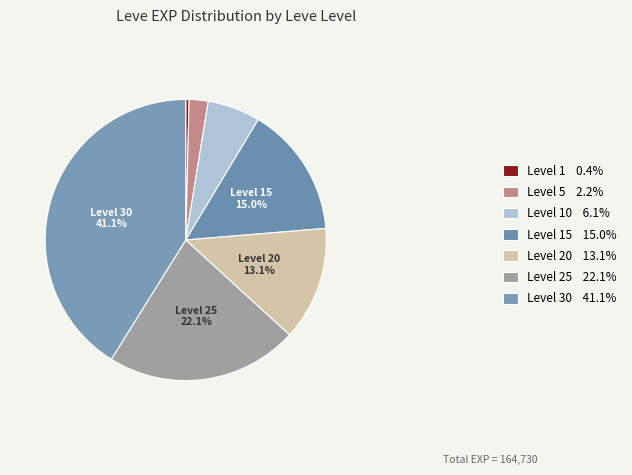

How many slices are in this pie chart?

7